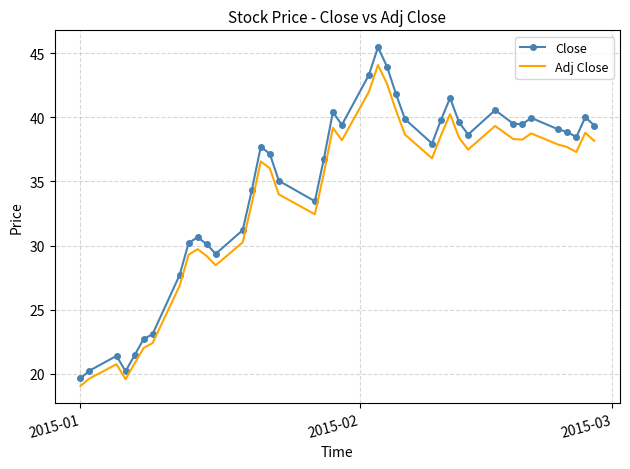

What is the maximum value shown in the chart?

45.5